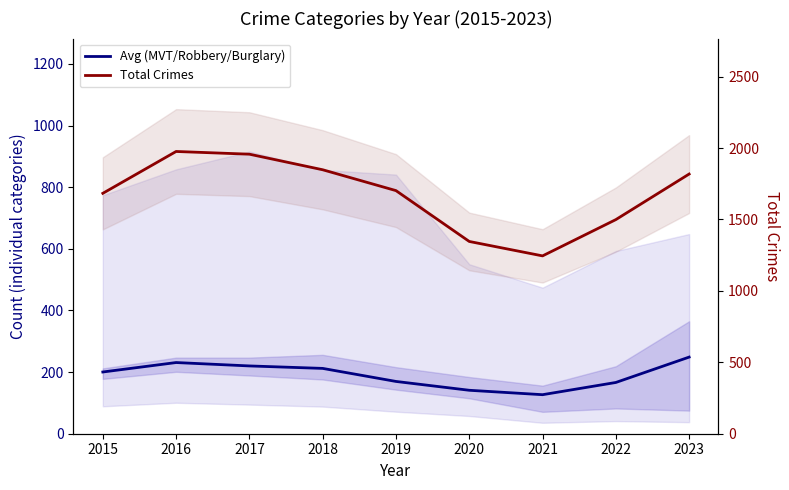

What is the value of the Avg (MVT/Robbery/Burglary) point at the 1st from the left?

200.3